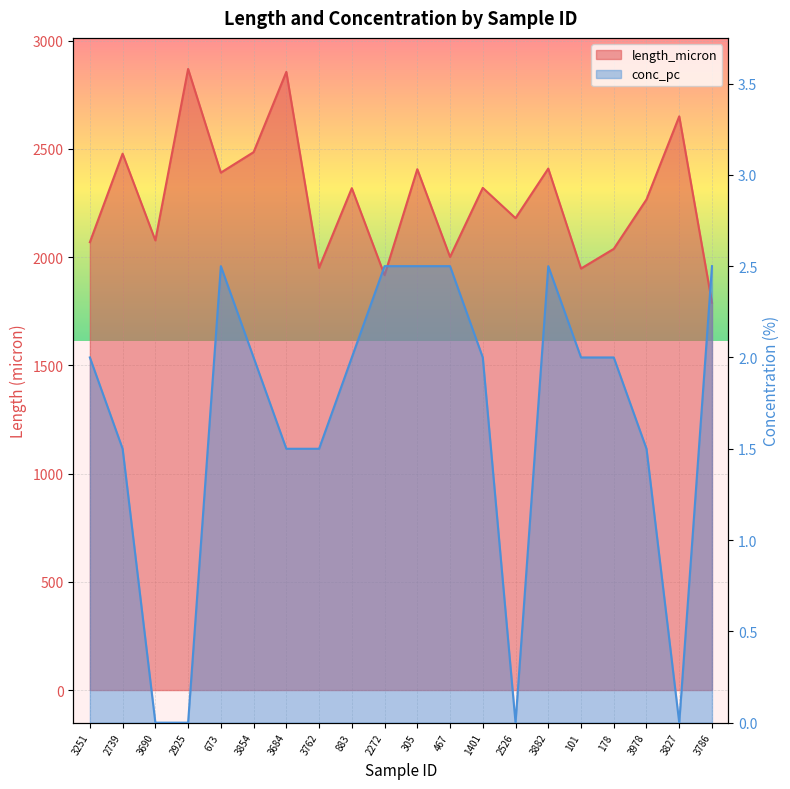

List the labels in order of conc_pc value, largest first.

673, 2272, 305, 467, 3882, 3786, 3251, 3854, 883, 1401, 101, 178, 2739, 3684, 3762, 3978, 3690, 2925, 2526, 3827